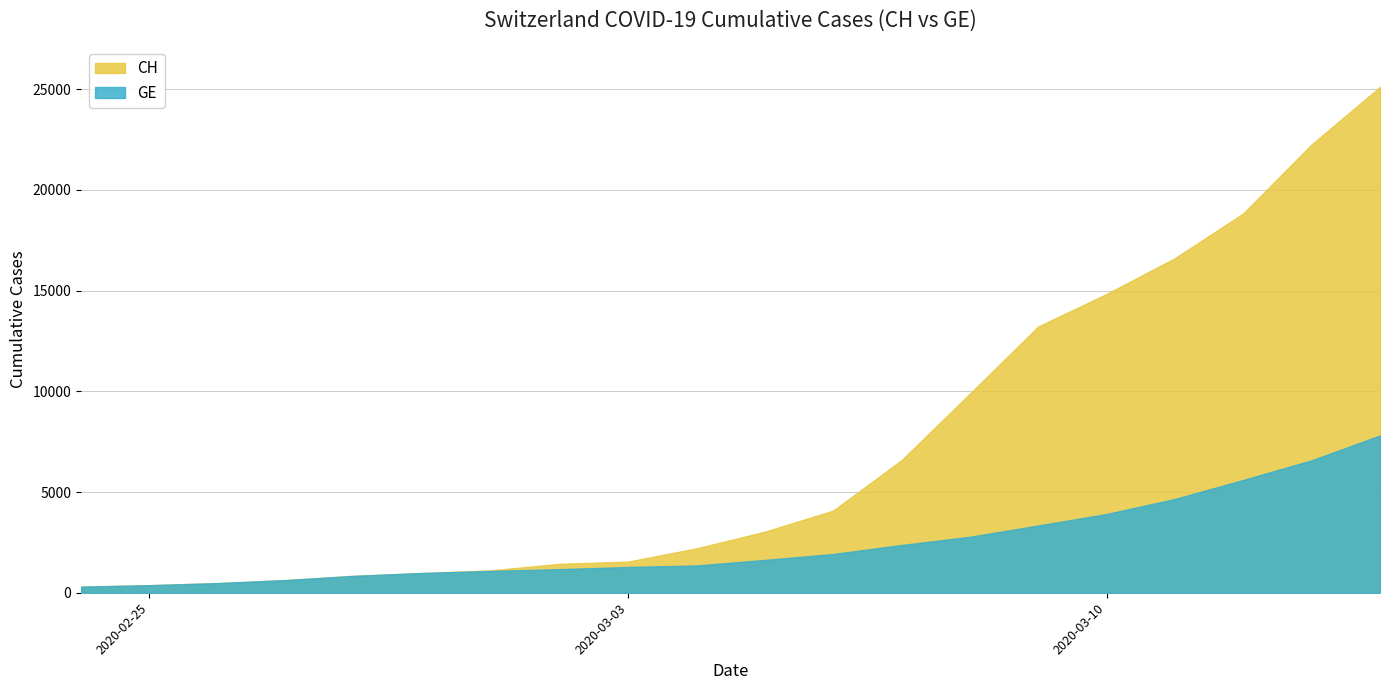

What is the greatest value displayed?

25107